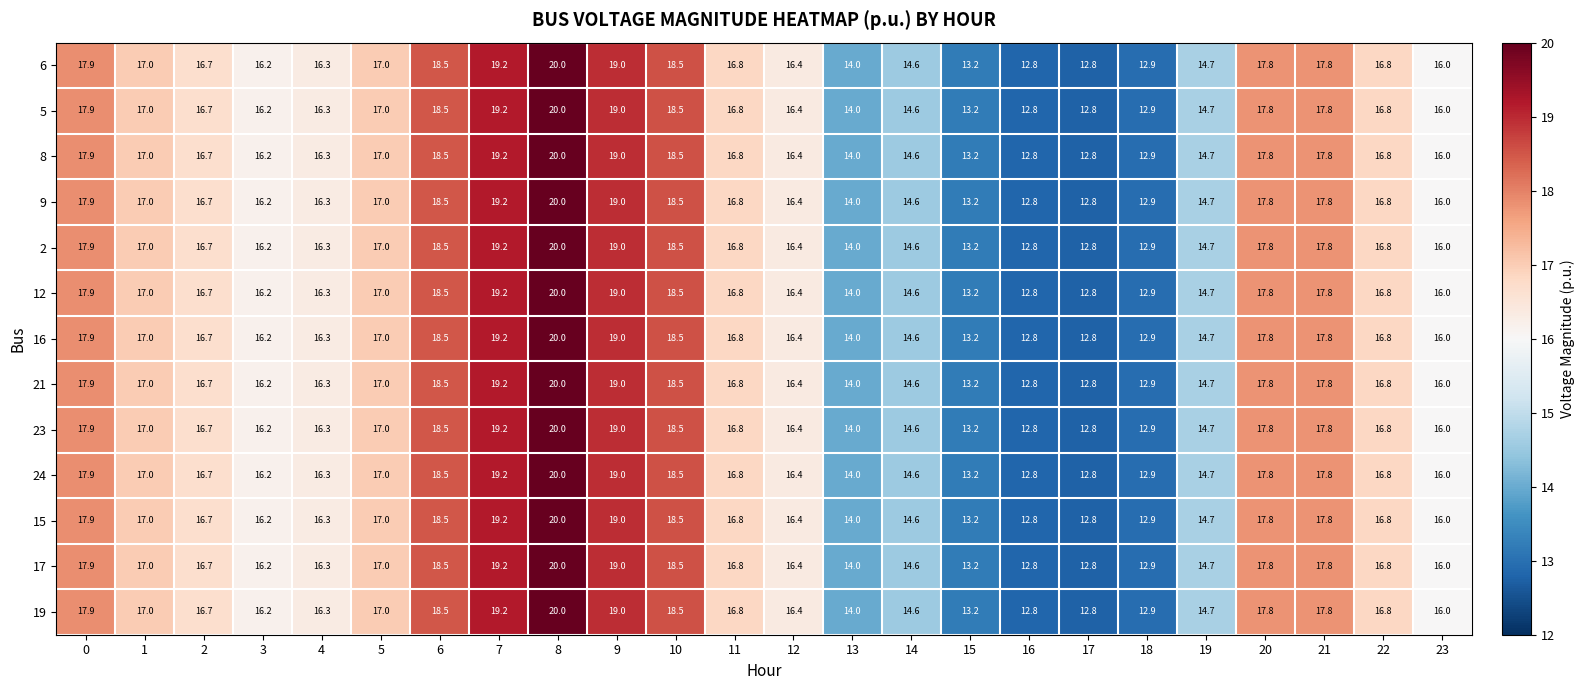

True or false: 23 has a value of 17.0 at 1.

True